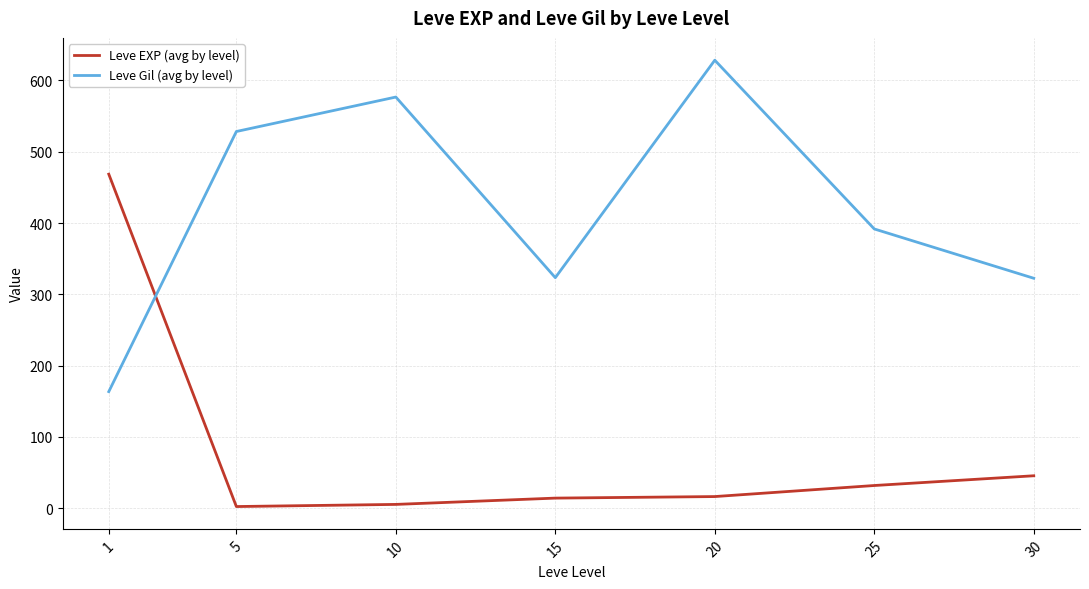

Which series ends up on top after the final intersection of Leve Gil (avg by level) and Leve EXP (avg by level)?

Leve Gil (avg by level)